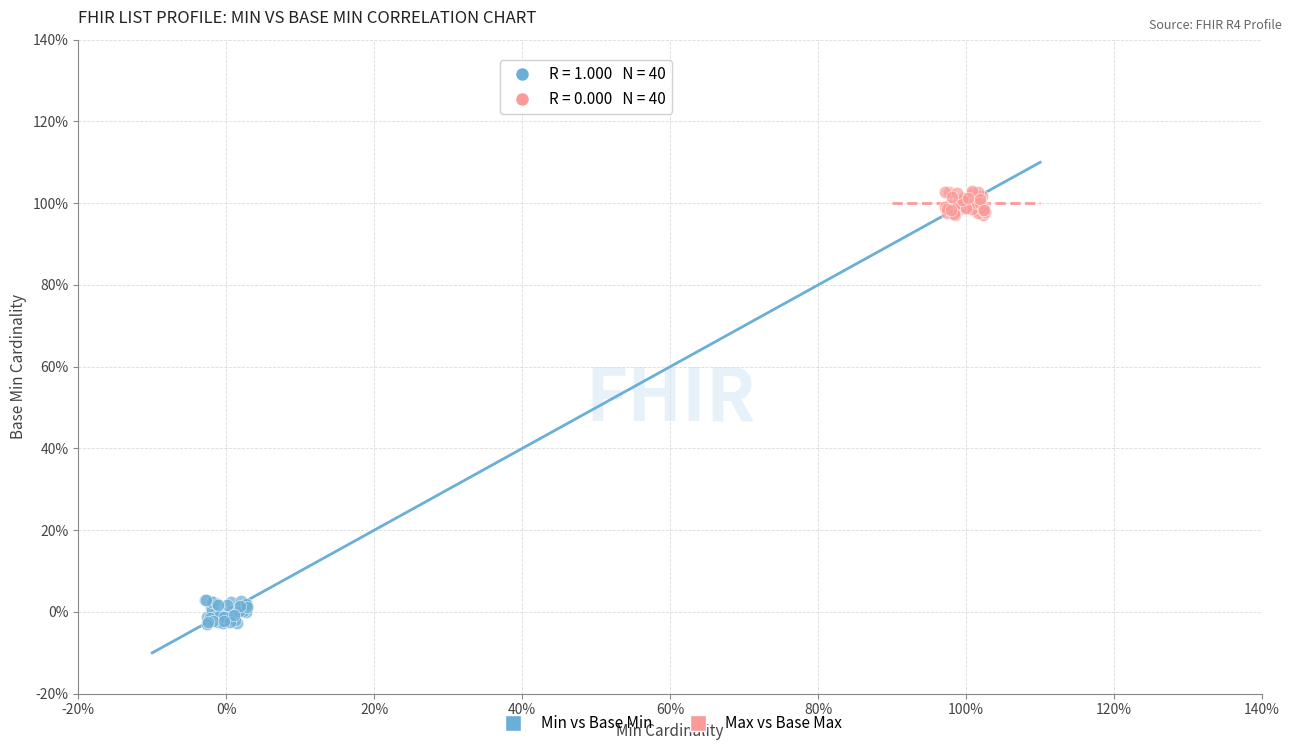

Which series has the largest Y range (max minus min)?

Min vs Base Min